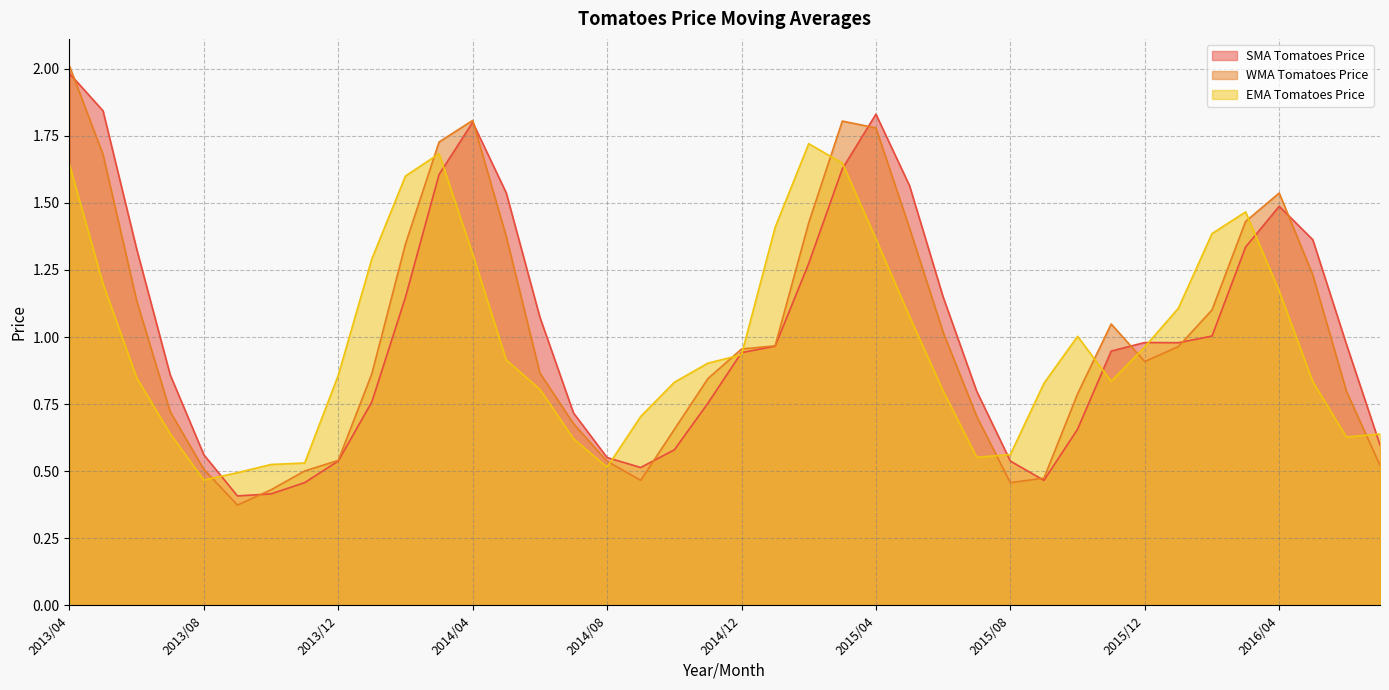

At how many categories does at least one series exceed 0?

40